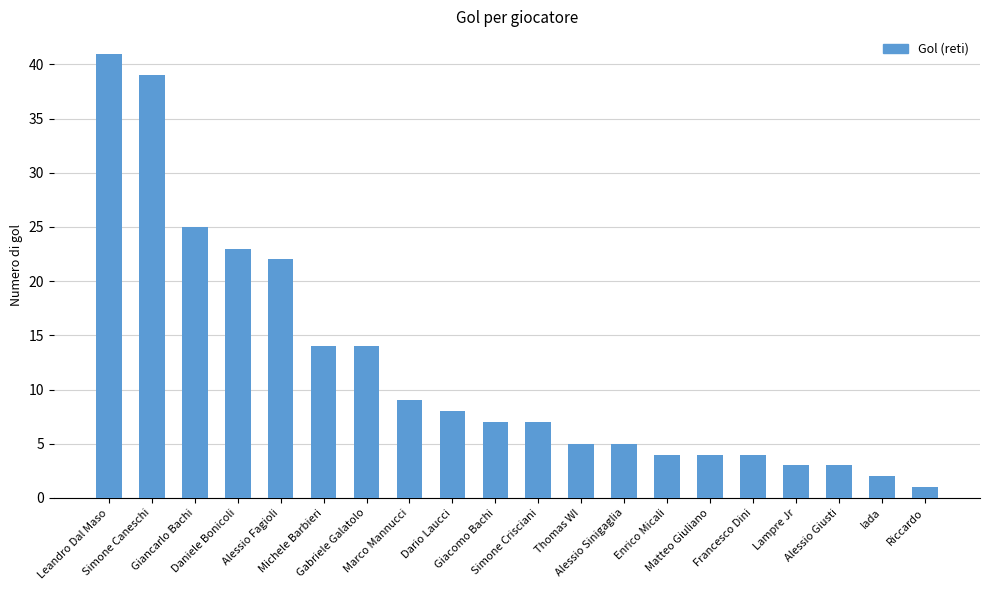

Reading left to right, list all the values displayed in this chart.

Leandro Dal Maso=41	Simone Caneschi=39	Giancarlo Bachi=25	Daniele Bonicoli=23	Alessio Fagioli=22	Michele Barbieri=14	Gabriele Galatolo=14	Marco Mannucci=9	Dario Laucci=8	Giacomo Bachi=7	Simone Crisciani=7	Thomas WI=5	Alessio Sinigaglia=5	Enrico Micali=4	Matteo Giuliano=4	Francesco Dini=4	Lampre Jr=3	Alessio Giusti=3	Iada=2	Riccardo=1